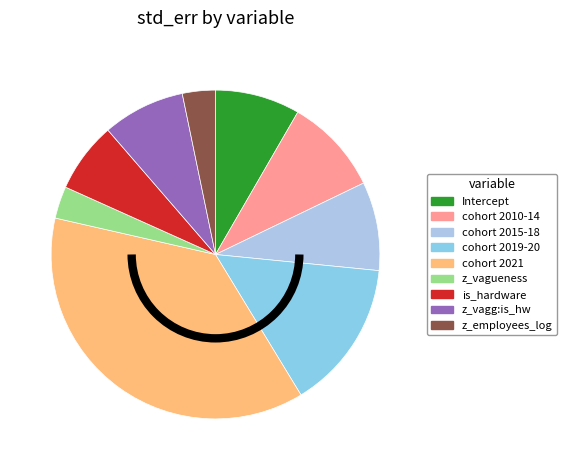

To the nearest percent, what is the average slice percentage?

11%